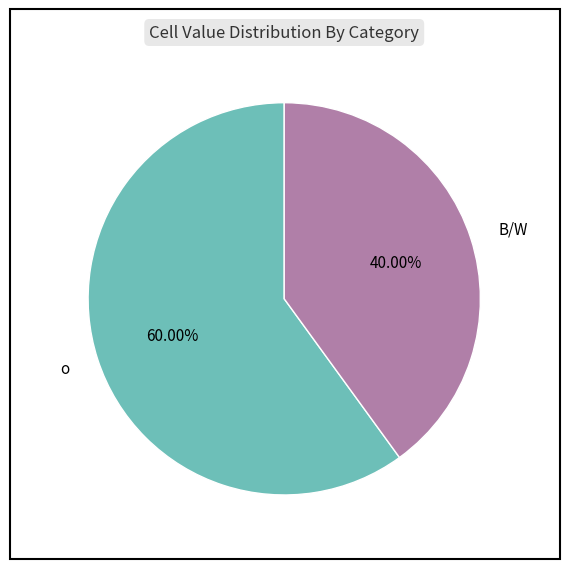

To the nearest percent, what is the difference between the largest and smallest slice percentages?

20%